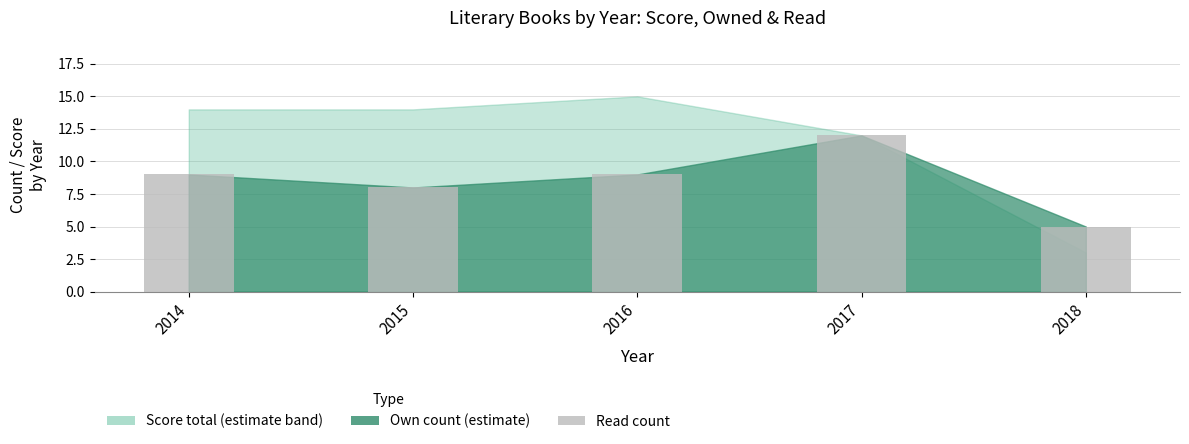

Approximately how many times larger is the value at 2017 compared to 2018?

2.4